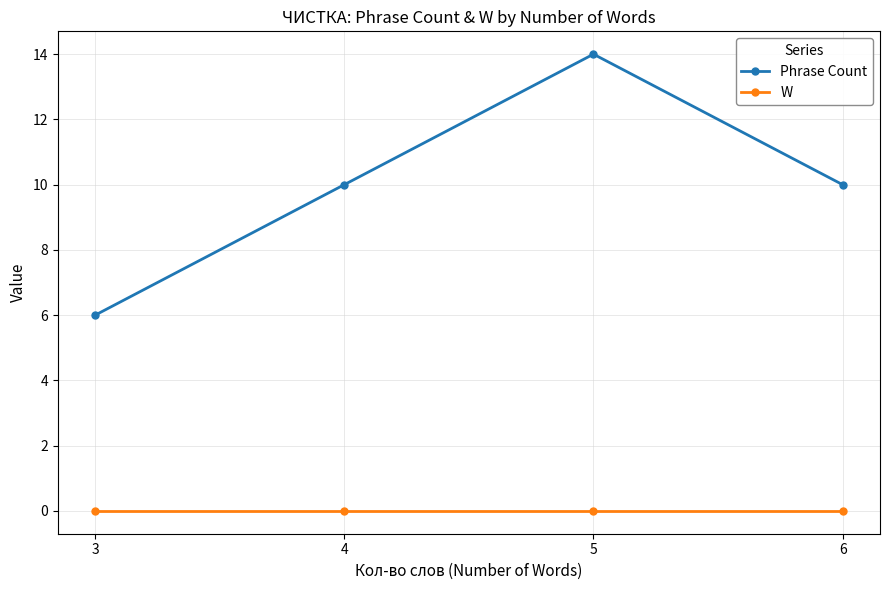

What is the spread (max minus min) of values at 6?

10